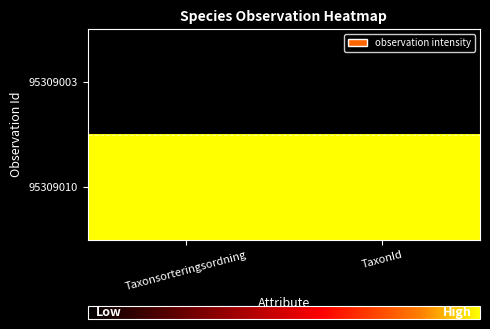

At Taxonsorteringsordning, list the series in order from smallest to largest.

95309003, 95309010